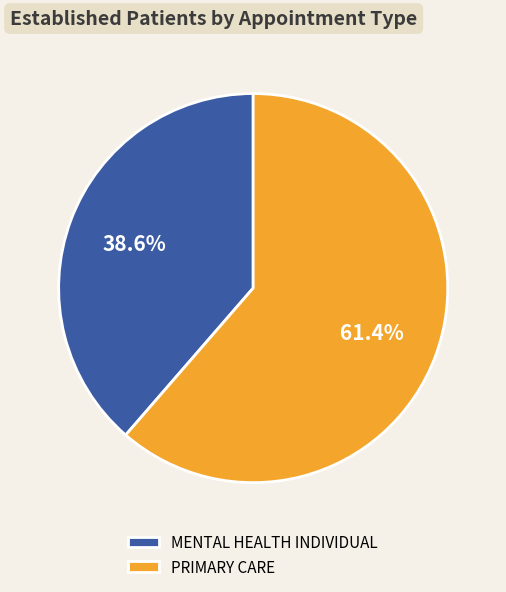

To the nearest percent, what portion does MENTAL HEALTH INDIVIDUAL represent?

39%